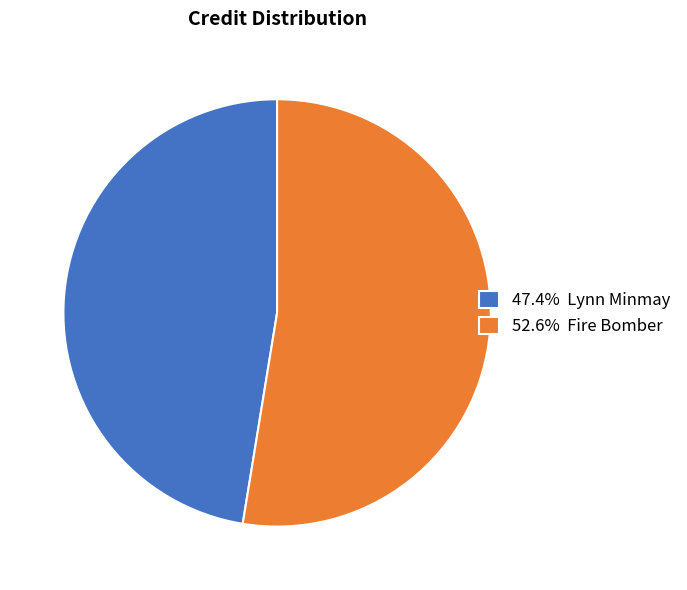

Is there any slice that represents more than half of the pie?

Yes